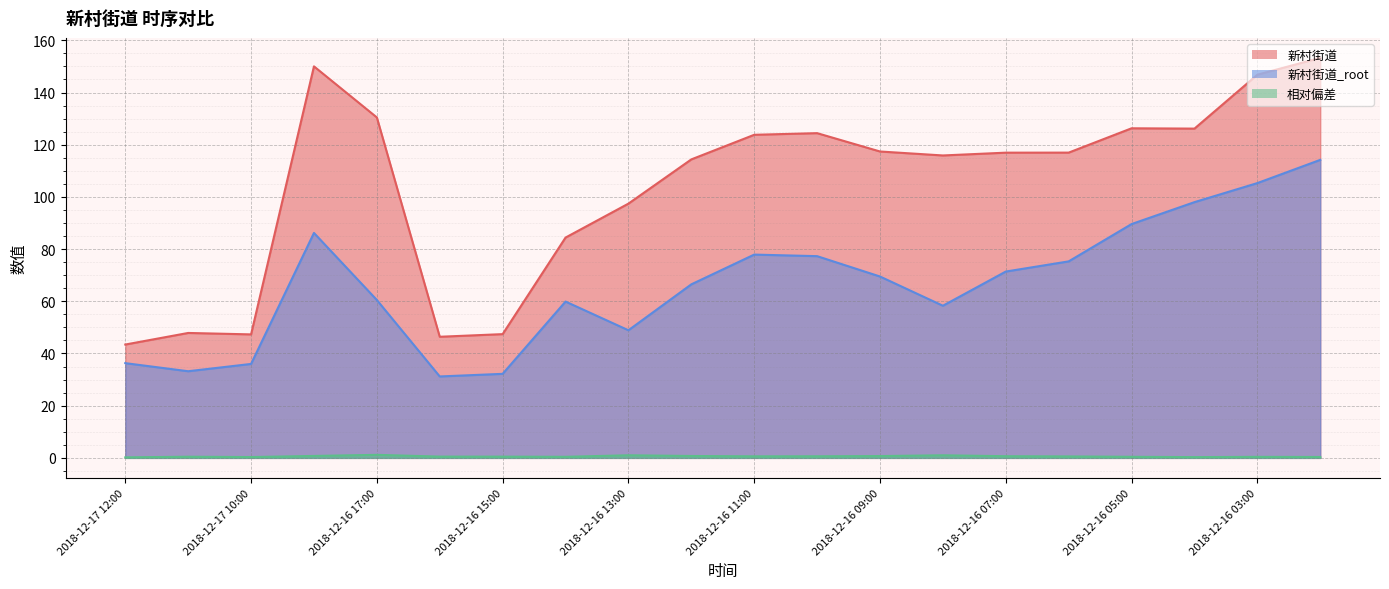

The value of 新村街道 at 2018-12-16 04:00 is 188.1. True or false?

False